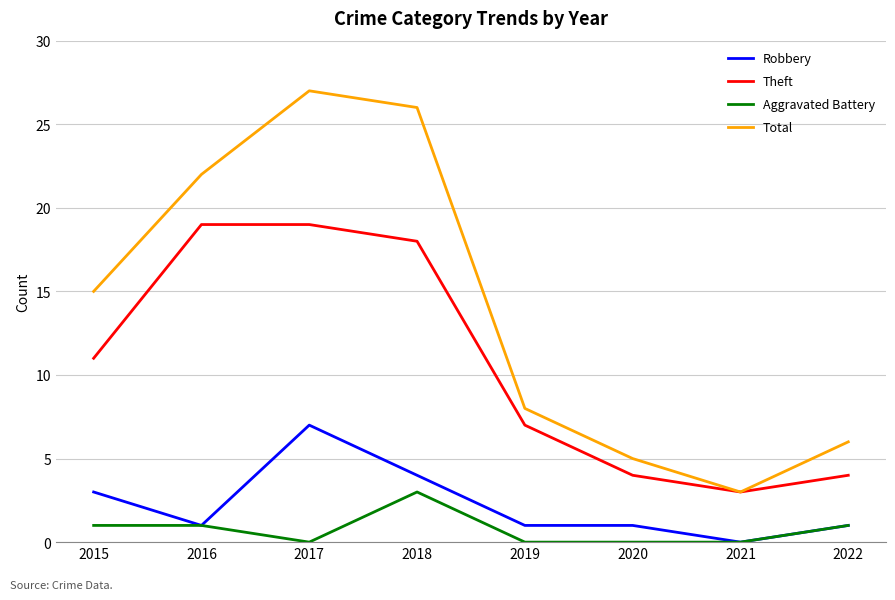

Reading left to right, list all the values displayed in this chart.

Robbery: 2015=3	2016=1	2017=7	2018=4	2019=1	2020=1	2021=0	2022=1
Theft: 2015=11	2016=19	2017=19	2018=18	2019=7	2020=4	2021=3	2022=4
Aggravated Battery: 2015=1	2016=1	2017=0	2018=3	2019=0	2020=0	2021=0	2022=1
Total: 2015=15	2016=22	2017=27	2018=26	2019=8	2020=5	2021=3	2022=6